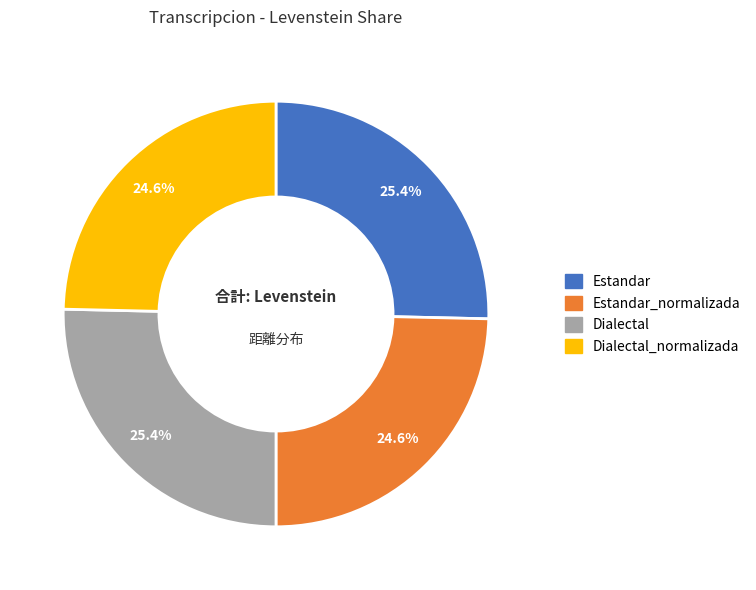

Does any single category account for the majority?

No